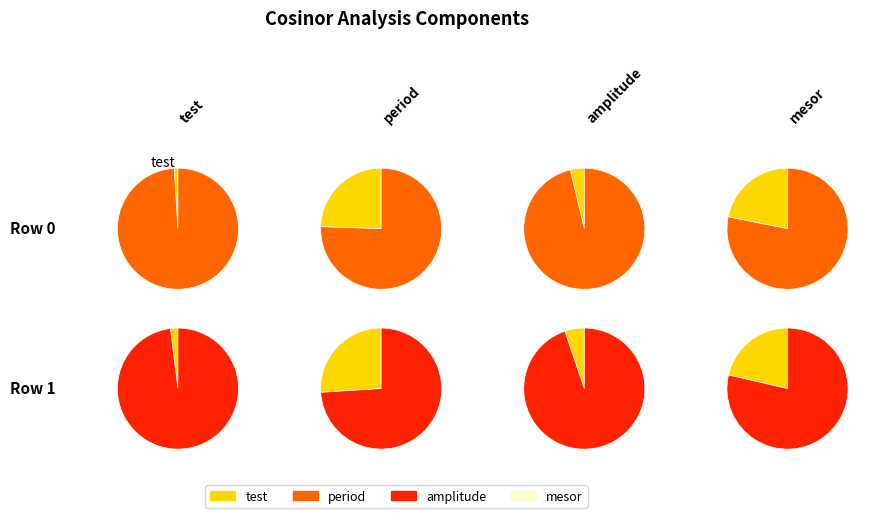

Which category accounts for the majority?

Row 1